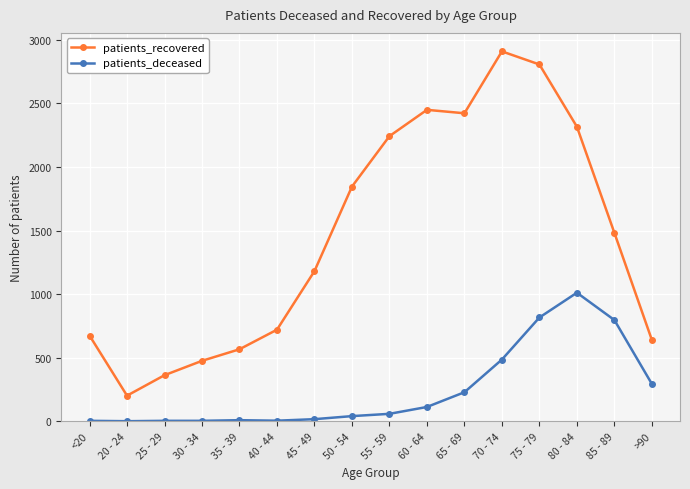

What position from the right is 45 - 49?

10